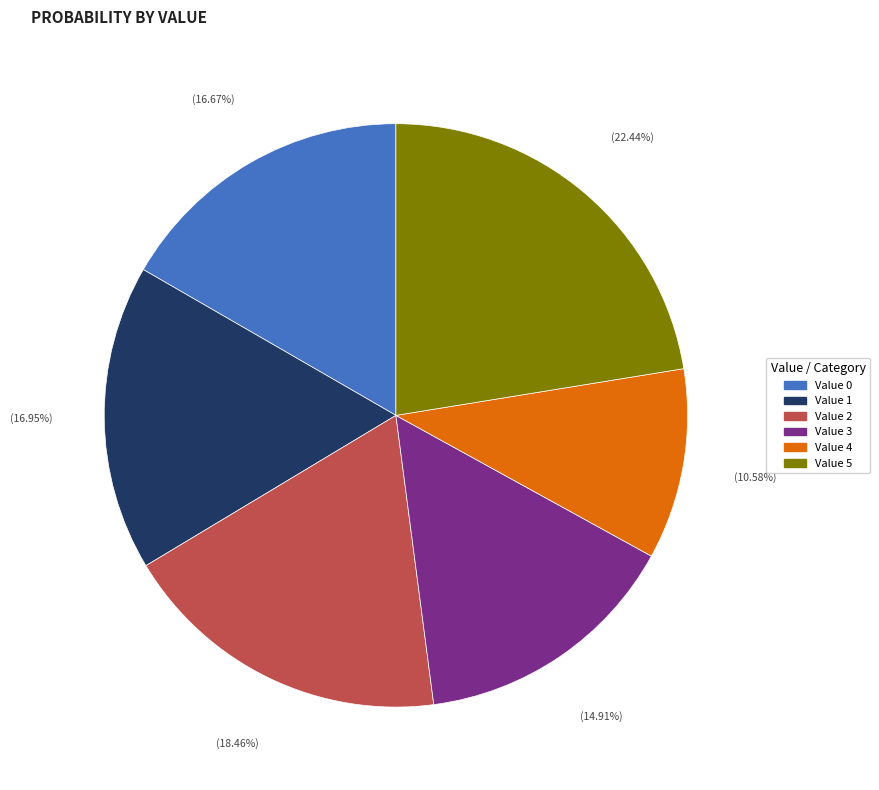

To the nearest percent, what is the difference between the largest and smallest slice percentages?

12%